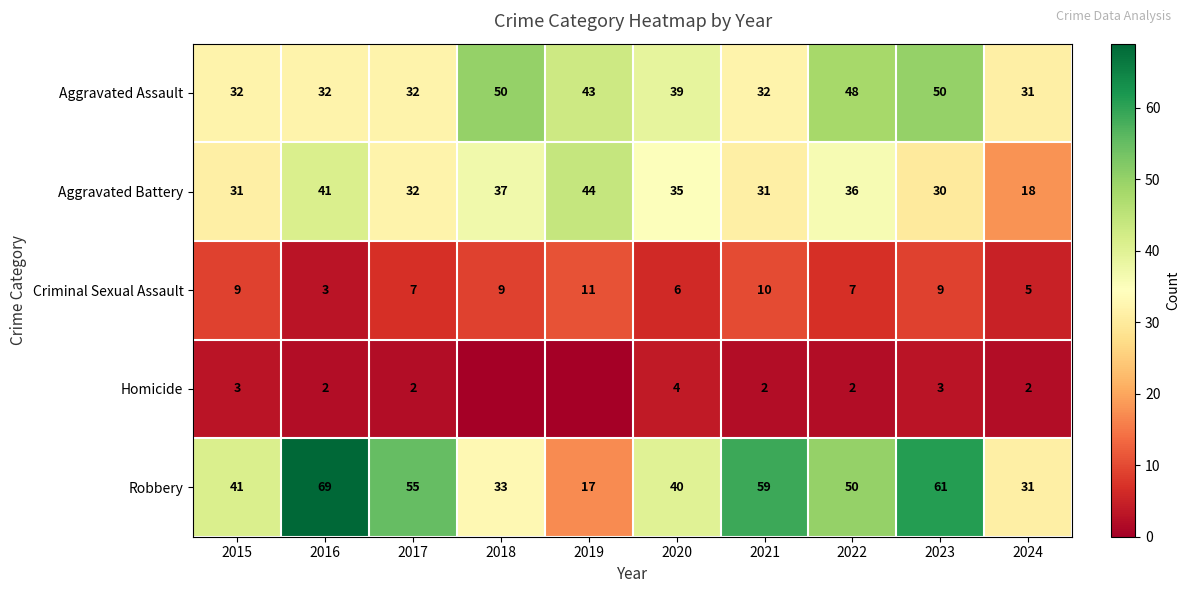

What is the difference between the highest and lowest values at 2022?

48